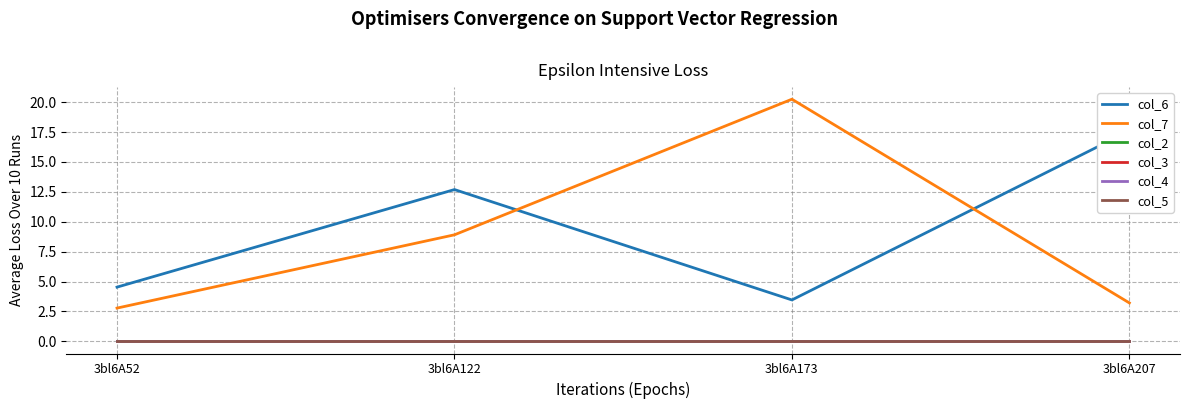

At which label is col_5 closest to 0?

3bl6A52